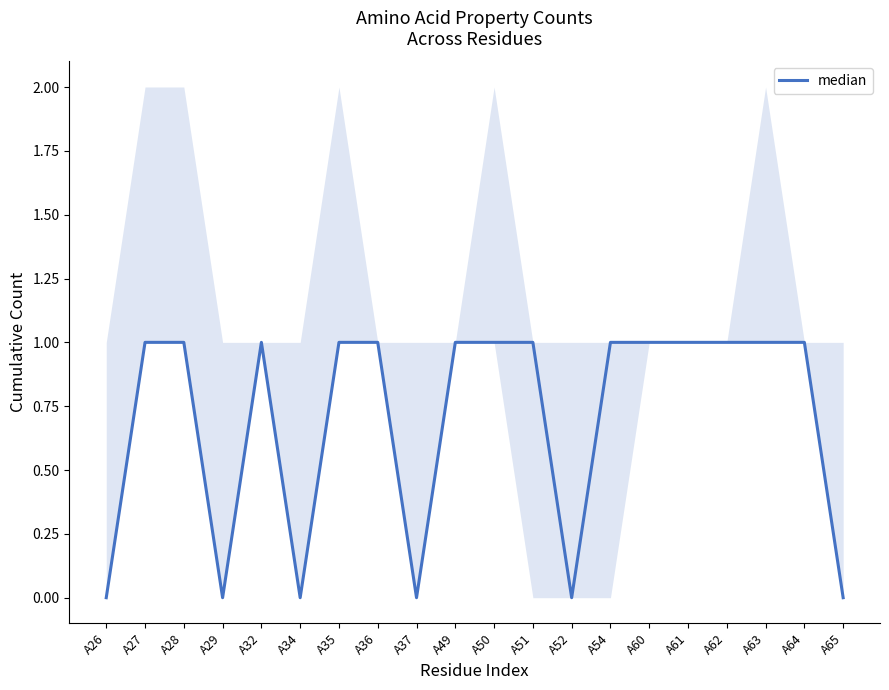

Is it true that the value at A62 is 1?

True